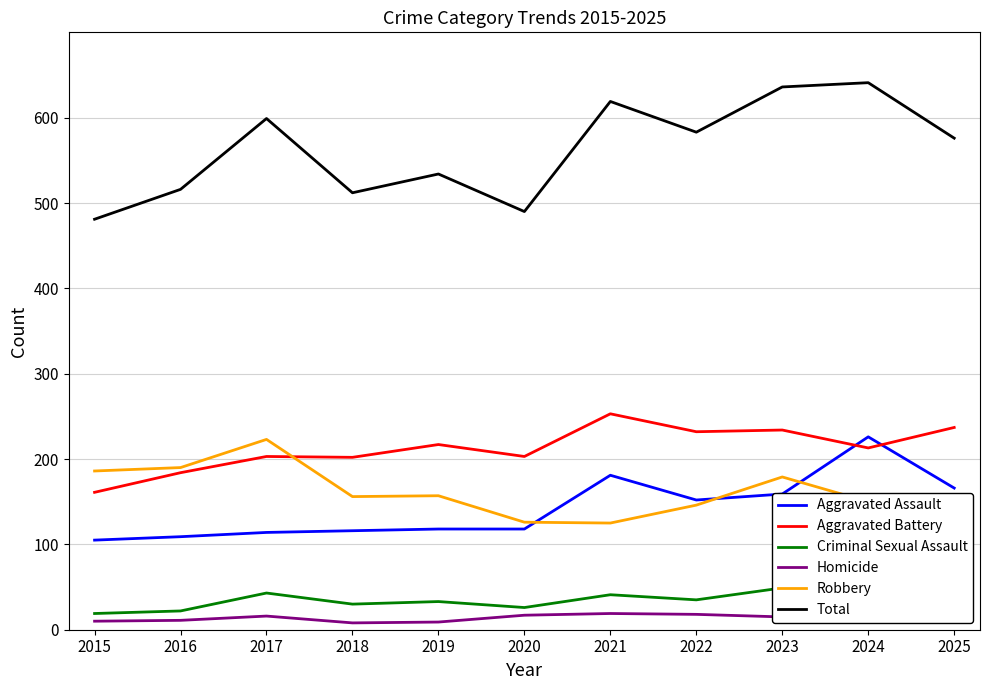

Where is Robbery nearest to the value 172?

2023